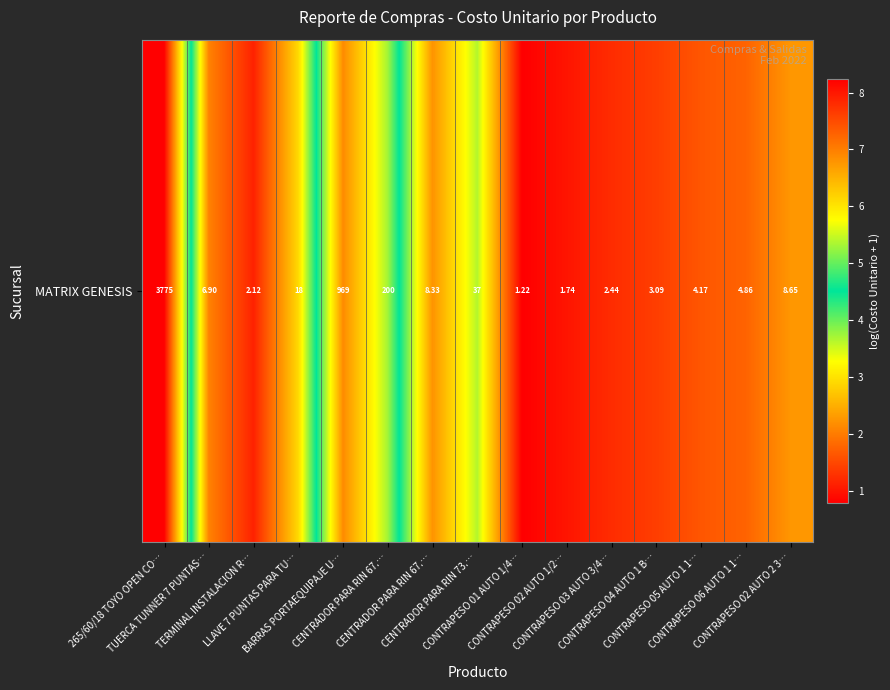

True or false: the data shows 0.5 at TERMINAL INSTALACION R….

False